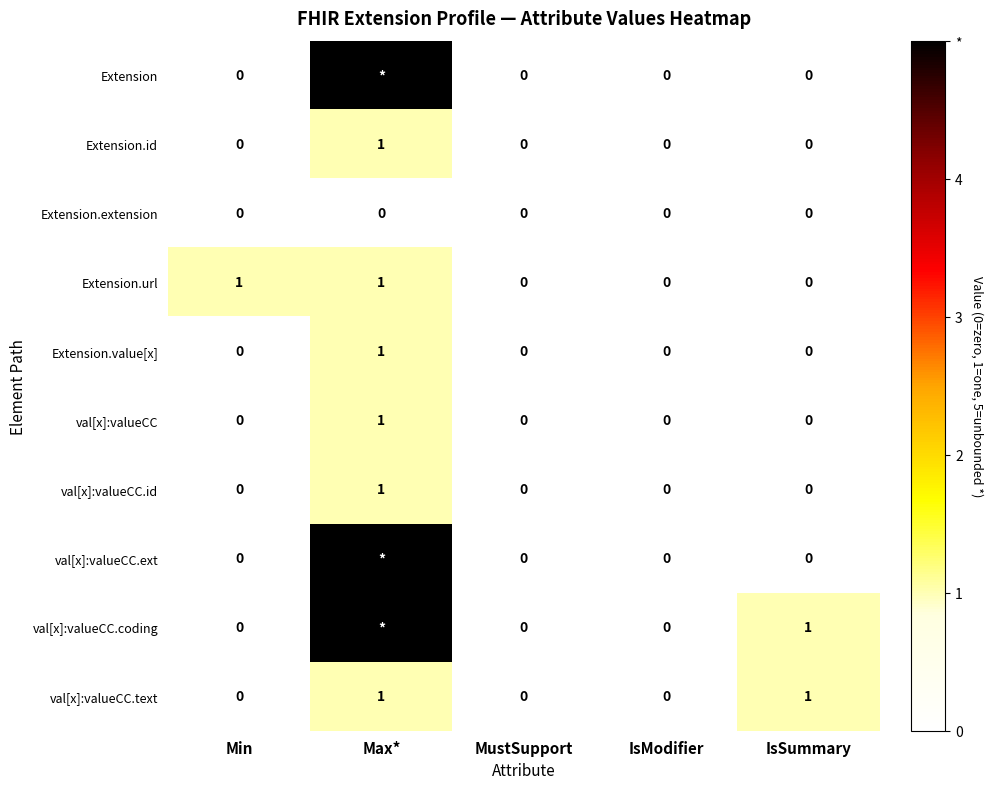

Count the number of data series in this chart.

10